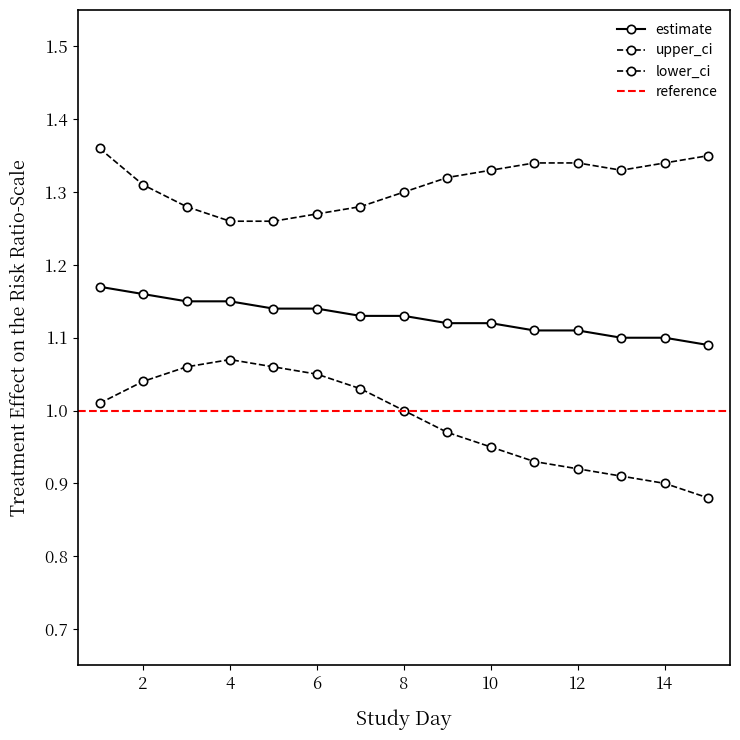

True or false: upper_ci has more than 2 points higher than both neighbors.

False